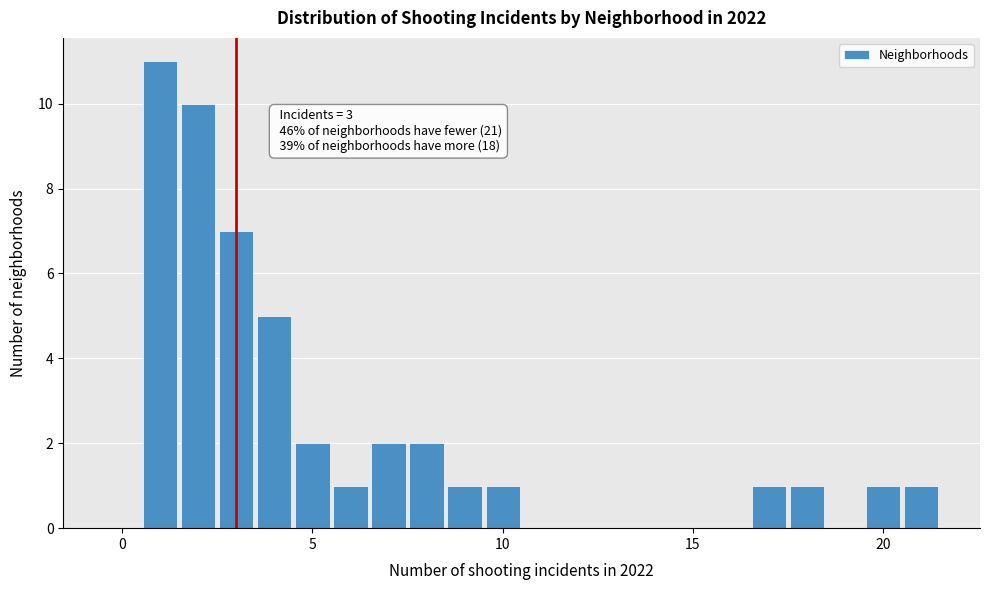

Around what value on the x-axis is the tallest bar? Give the approximate position of its centre, as read against the axis.

1.0